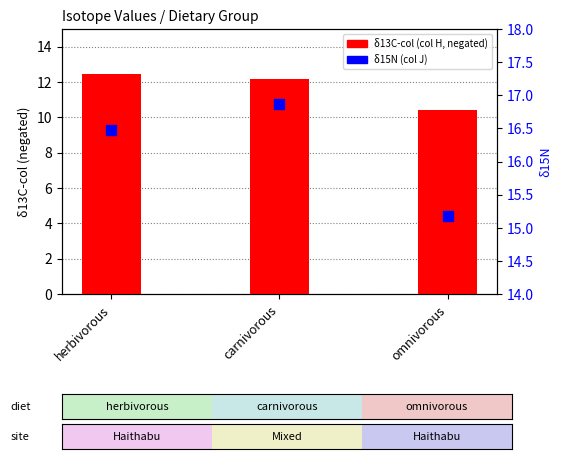

Which series reaches the maximum Y coordinate?

δ15N (col J)